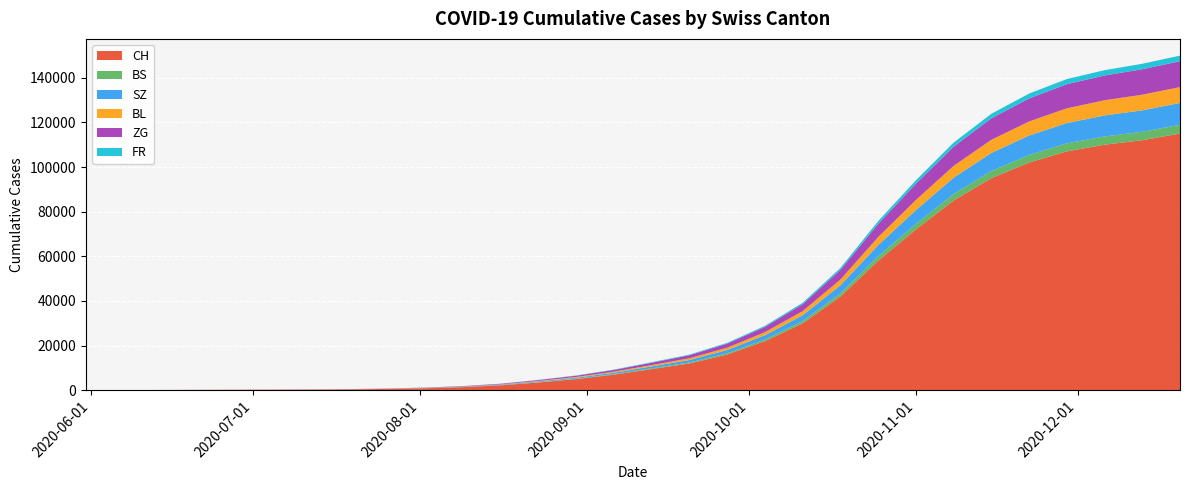

What is the total value across all series at 2020-06-14?

135